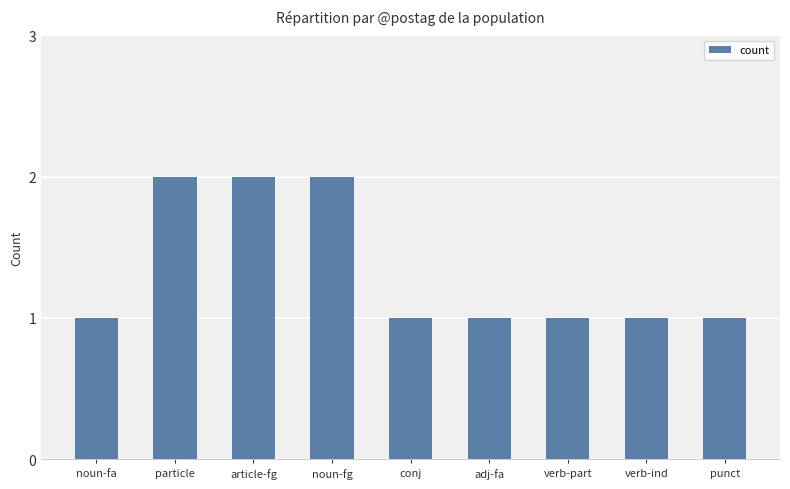

Between noun-fa and particle, which is larger?

particle